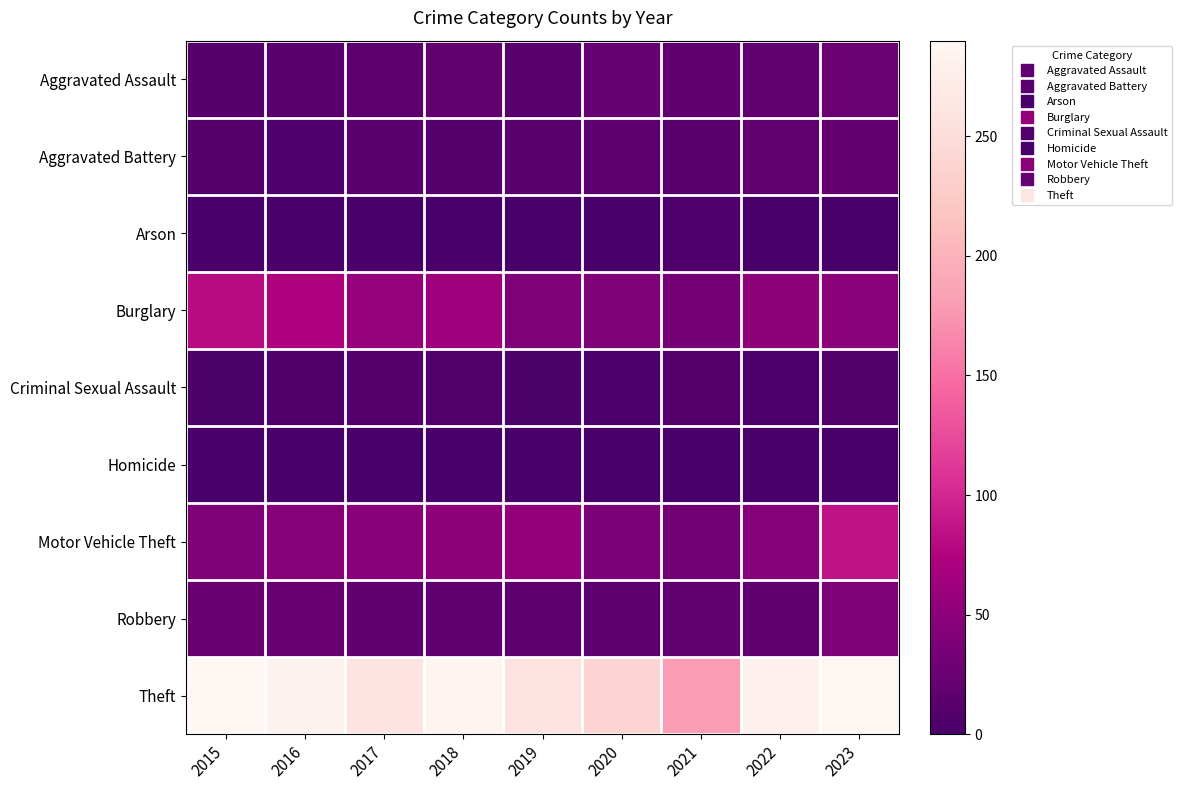

At which category is the sum across all series the highest?

2023